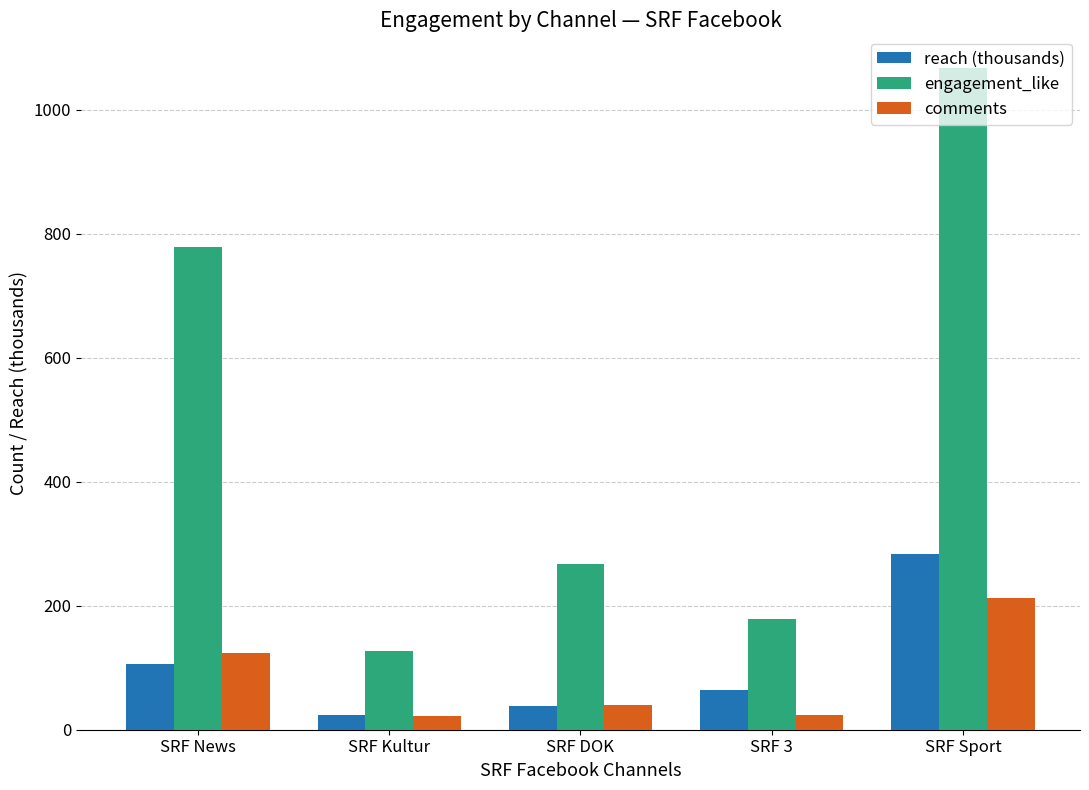

What position from the left is SRF News?

1